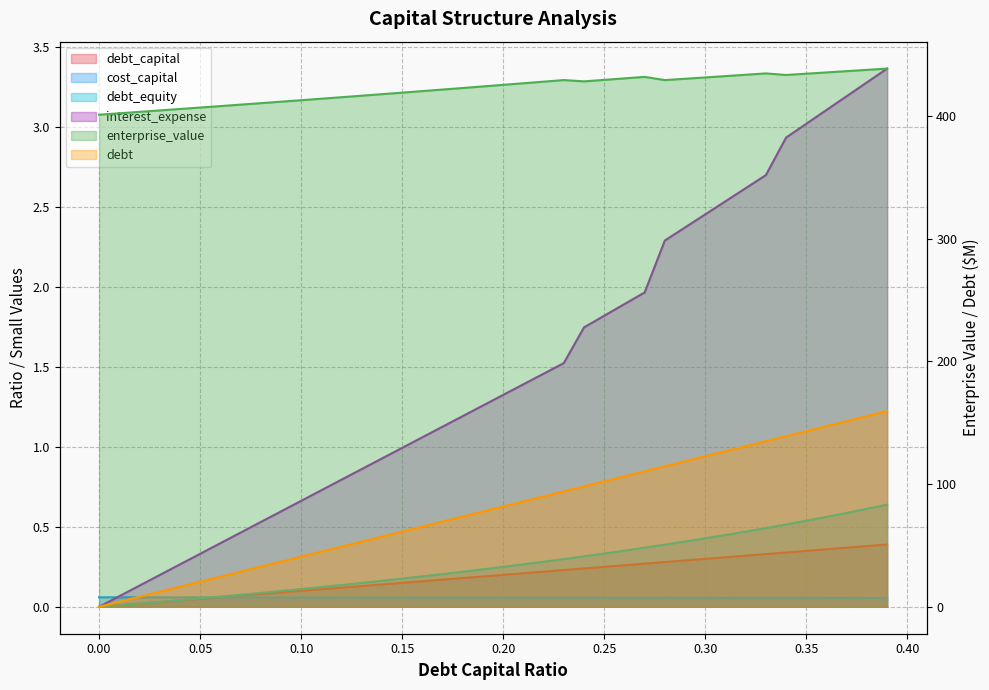

Reading right to left, what are all the values shown in this chart?

debt_capital: 0.39=0.4	0.38=0.4	0.37=0.4	0.36=0.4	0.35=0.3	0.34=0.3	0.33=0.3	0.32=0.3	0.31=0.3	0.3=0.3	0.29=0.3	0.28=0.3	0.27=0.3	0.26=0.3	0.25=0.2	0.24=0.2	0.23=0.2	0.22=0.2	0.21=0.2	0.2=0.2	0.19=0.2	0.18=0.2	0.17=0.2	0.16=0.2	0.15=0.1	0.14=0.1	0.13=0.1	0.12=0.1	0.11=0.1	0.1=0.1	0.09=0.1	0.08=0.1	0.07=0.1	0.06=0.1	0.05=0.1	0.04=0.0	0.03=0.0	0.02=0.0	0.01=0.0	0.0=0.0
cost_capital: 0.39=0.1	0.38=0.1	0.37=0.1	0.36=0.1	0.35=0.1	0.34=0.1	0.33=0.1	0.32=0.1	0.31=0.1	0.3=0.1	0.29=0.1	0.28=0.1	0.27=0.1	0.26=0.1	0.25=0.1	0.24=0.1	0.23=0.1	0.22=0.1	0.21=0.1	0.2=0.1	0.19=0.1	0.18=0.1	0.17=0.1	0.16=0.1	0.15=0.1	0.14=0.1	0.13=0.1	0.12=0.1	0.11=0.1	0.1=0.1	0.09=0.1	0.08=0.1	0.07=0.1	0.06=0.1	0.05=0.1	0.04=0.1	0.03=0.1	0.02=0.1	0.01=0.1	0.0=0.1
enterprise_value: 0.39=438.7	0.38=437.7	0.37=436.6	0.36=435.6	0.35=434.5	0.34=433.5	0.33=434.8	0.32=433.7	0.31=432.6	0.3=431.5	0.29=430.4	0.28=429.3	0.27=432.0	0.26=430.7	0.25=429.5	0.24=428.3	0.23=429.4	0.22=428.1	0.21=426.8	0.2=425.5	0.19=424.2	0.18=422.9	0.17=421.6	0.16=420.4	0.15=419.1	0.14=417.9	0.13=416.6	0.12=415.4	0.11=414.2	0.1=412.9	0.09=411.7	0.08=410.5	0.07=409.3	0.06=408.1	0.05=406.9	0.04=405.8	0.03=404.6	0.02=403.4	0.01=402.3	0.0=401.1
debt: 0.39=159.5	0.38=155.5	0.37=151.4	0.36=147.3	0.35=143.2	0.34=139.1	0.33=135.0	0.32=130.9	0.31=126.8	0.3=122.7	0.29=118.6	0.28=114.5	0.27=110.5	0.26=106.4	0.25=102.3	0.24=98.2	0.23=94.1	0.22=90.0	0.21=85.9	0.2=81.8	0.19=77.7	0.18=73.6	0.17=69.5	0.16=65.5	0.15=61.4	0.14=57.3	0.13=53.2	0.12=49.1	0.11=45.0	0.1=40.9	0.09=36.8	0.08=32.7	0.07=28.6	0.06=24.5	0.05=20.5	0.04=16.4	0.03=12.3	0.02=8.2	0.01=4.1	0.0=0.0
interest_expense: 0.39=3.4	0.38=3.3	0.37=3.2	0.36=3.1	0.35=3.0	0.34=2.9	0.33=2.7	0.32=2.6	0.31=2.5	0.3=2.5	0.29=2.4	0.28=2.3	0.27=2.0	0.26=1.9	0.25=1.8	0.24=1.7	0.23=1.5	0.22=1.5	0.21=1.4	0.2=1.3	0.19=1.3	0.18=1.2	0.17=1.1	0.16=1.1	0.15=1.0	0.14=0.9	0.13=0.9	0.12=0.8	0.11=0.7	0.1=0.7	0.09=0.6	0.08=0.5	0.07=0.5	0.06=0.4	0.05=0.3	0.04=0.3	0.03=0.2	0.02=0.1	0.01=0.1	0.0=0.0
debt_equity: 0.39=0.6	0.38=0.6	0.37=0.6	0.36=0.6	0.35=0.5	0.34=0.5	0.33=0.5	0.32=0.5	0.31=0.4	0.3=0.4	0.29=0.4	0.28=0.4	0.27=0.4	0.26=0.4	0.25=0.3	0.24=0.3	0.23=0.3	0.22=0.3	0.21=0.3	0.2=0.2	0.19=0.2	0.18=0.2	0.17=0.2	0.16=0.2	0.15=0.2	0.14=0.2	0.13=0.1	0.12=0.1	0.11=0.1	0.1=0.1	0.09=0.1	0.08=0.1	0.07=0.1	0.06=0.1	0.05=0.1	0.04=0.0	0.03=0.0	0.02=0.0	0.01=0.0	0.0=0.0